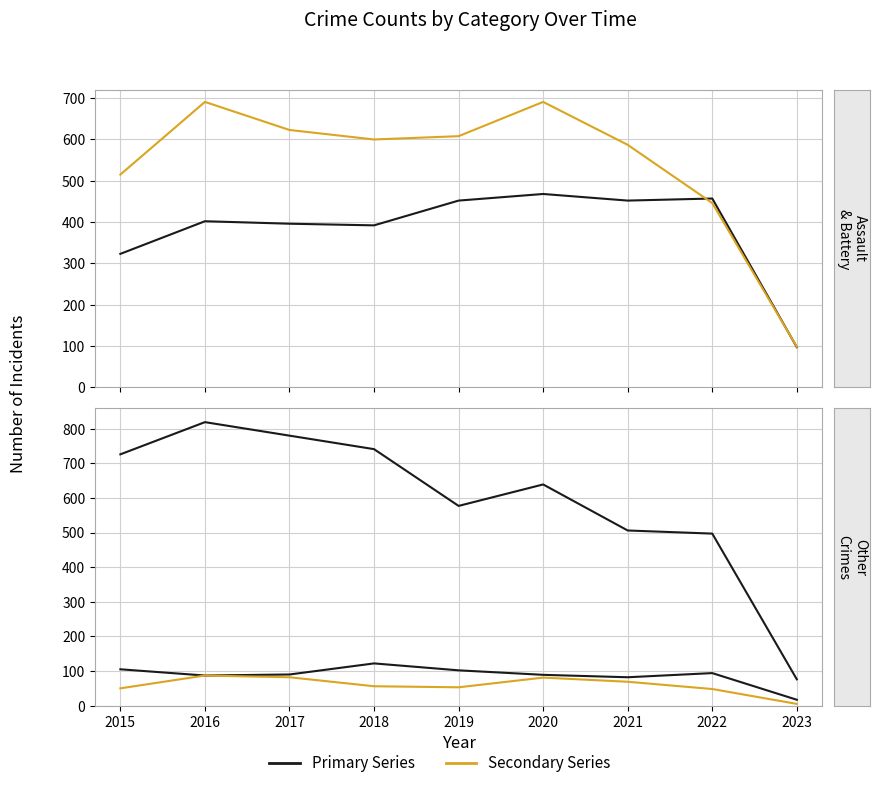

Between 2015 and 2021, which series saw the biggest shift?

Robbery